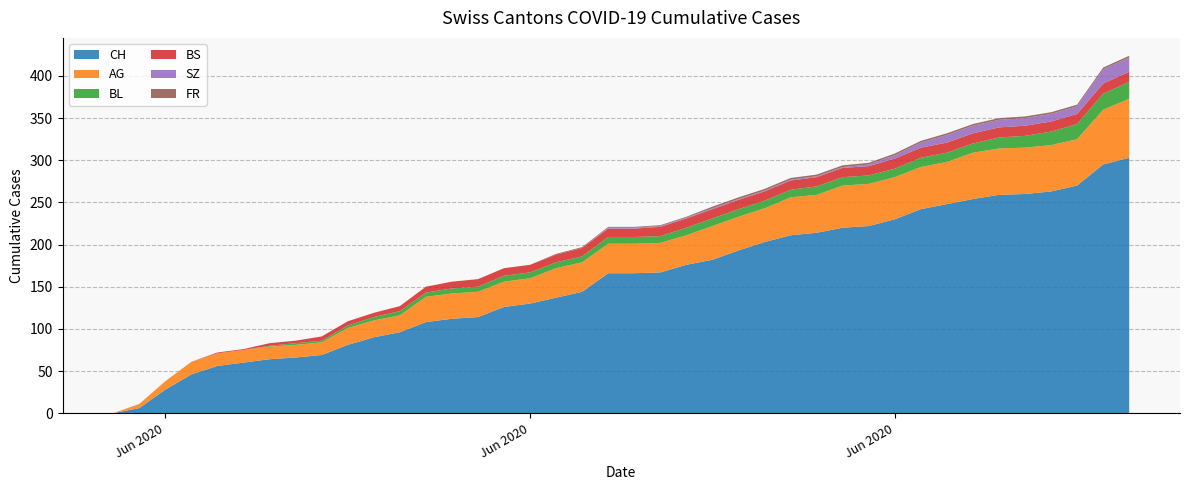

Reading left to right, list all the values displayed in this chart.

CH: 0	6	28	46	56	60	64	66	69	81	90	96	108	112	114	126	130	137	144	166	166	167	176	182	193	203	211	214	220	222	230	242	248	254	259	260	263	270	295	303
AG: 0	5	10	15	15	15	15	15	15	20	20	20	30	30	30	30	30	35	35	35	35	35	35	40	40	40	45	45	50	50	50	50	50	55	55	55	55	55	65	70
BL: 0	0	0	0	0	0	1	2	2	3	4	5	5	6	6	7	7	7	7	8	8	8	9	9	9	9	9	10	10	10	10	11	11	11	13	14	16	18	19	20
BS: 0	0	0	0	1	1	3	3	5	5	5	6	7	8	9	9	9	9	10	10	10	11	11	11	11	11	11	11	11	11	12	12	12	12	12	12	12	12	12	12
SZ: 0	0	0	0	0	0	0	0	0	0	0	0	0	0	0	0	0	0	0	1	1	1	1	1	1	1	1	1	1	2	4	6	9	9	9	9	9	9	17	17
FR: 0	0	0	0	0	0	0	0	0	0	0	0	0	0	0	0	0	1	1	1	1	1	1	2	2	2	2	2	2	2	2	2	2	2	2	2	2	2	2	2